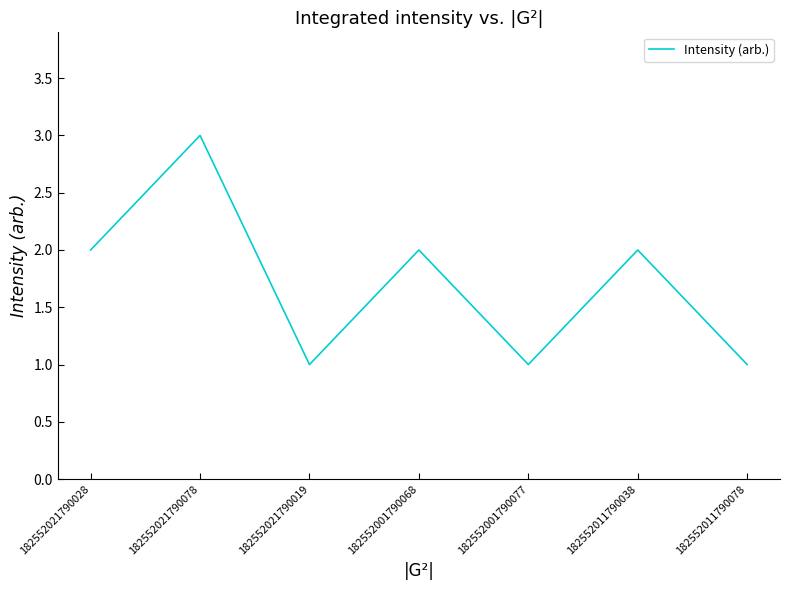

What is the difference between the maximum and minimum values?

2